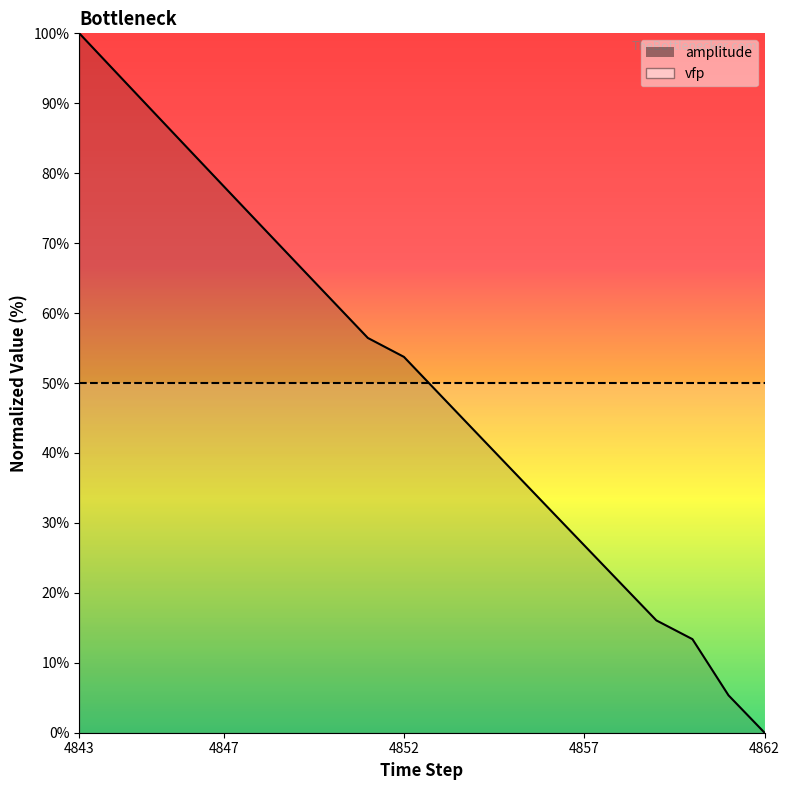

List the series in order of their peak value, lowest first.

vfp_line, amplitude_line